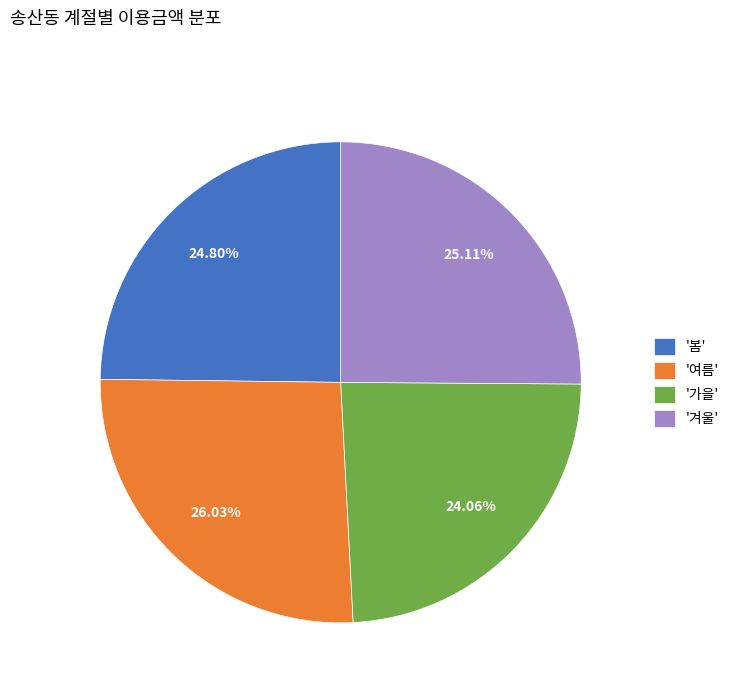

What is the ratio of the value at '여름' to the value at '가을'?

1.1